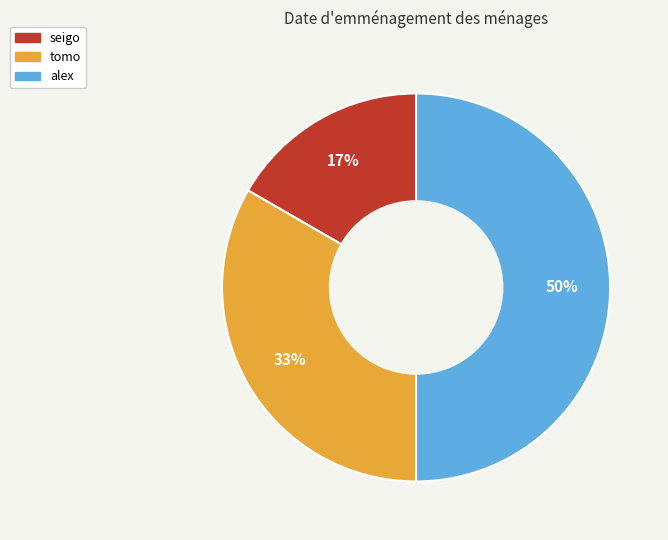

Which category has the biggest portion of the pie?

alex